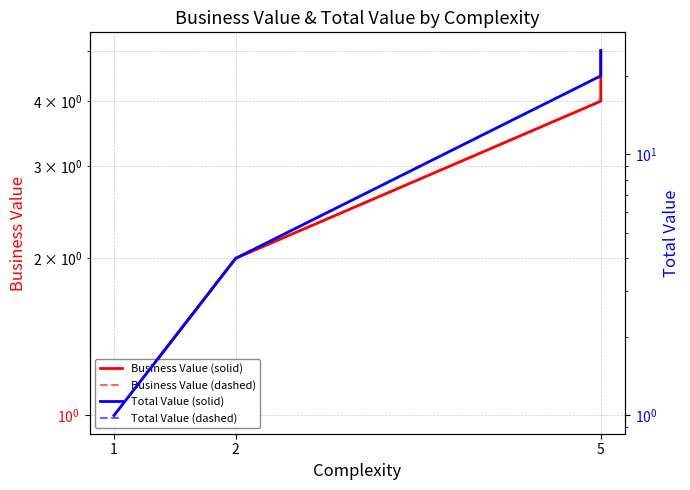

Rank the series by their maximum value, from lowest to highest.

Business Value (solid), Business Value (dashed), Total Value (solid), Total Value (dashed)